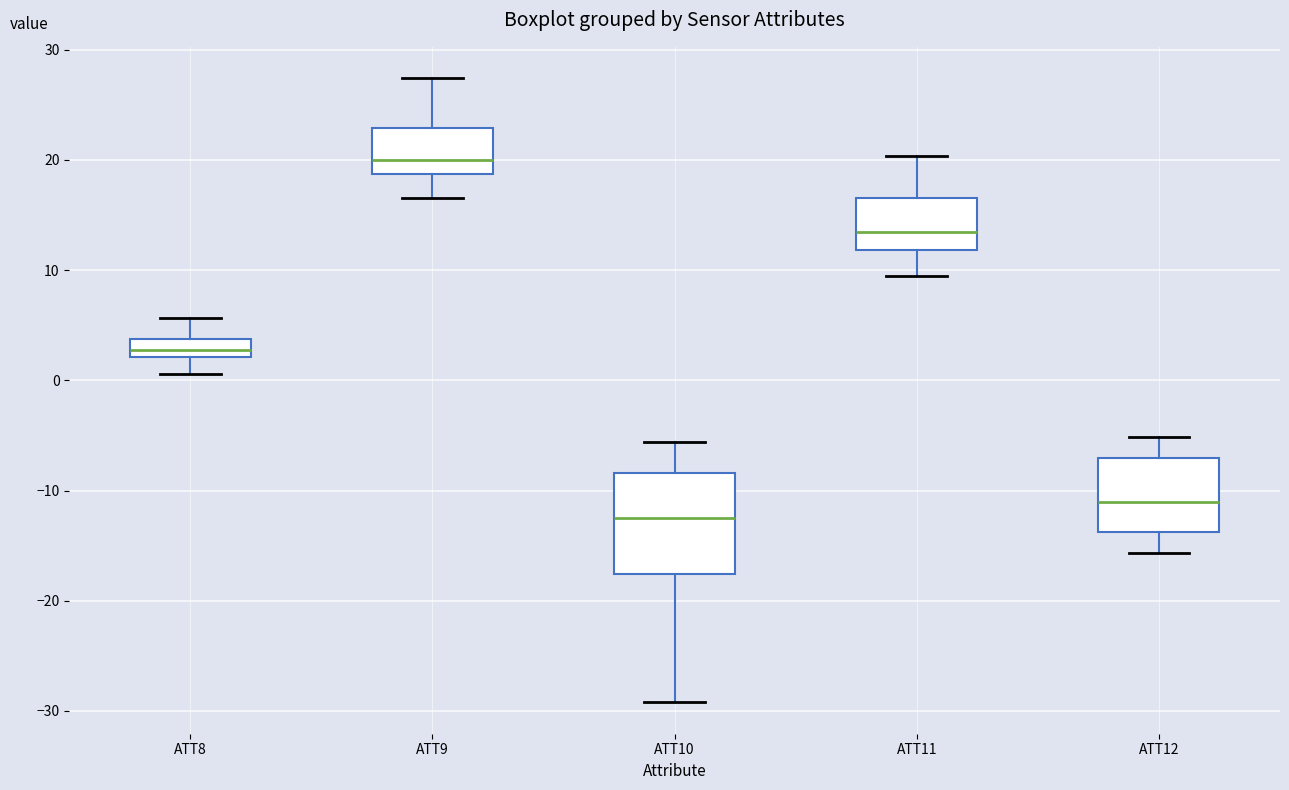

Comparing the boxes themselves (not the whiskers), which one is the tallest?

ATT10